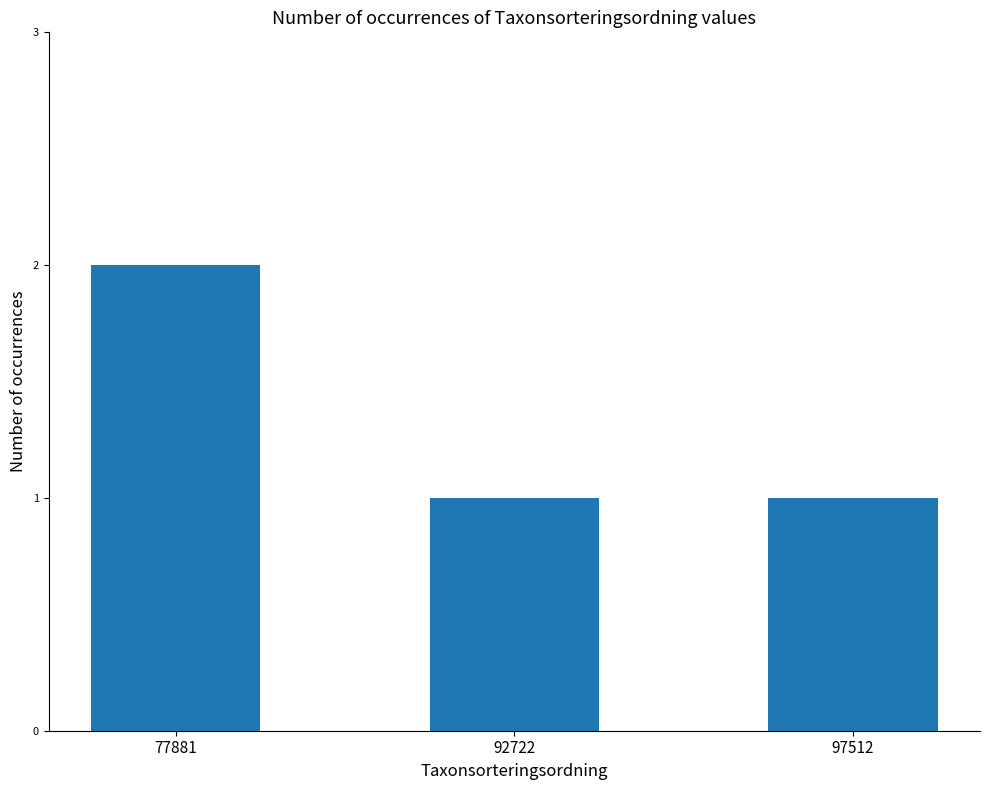

Which has a higher value, 97512 or 77881?

77881